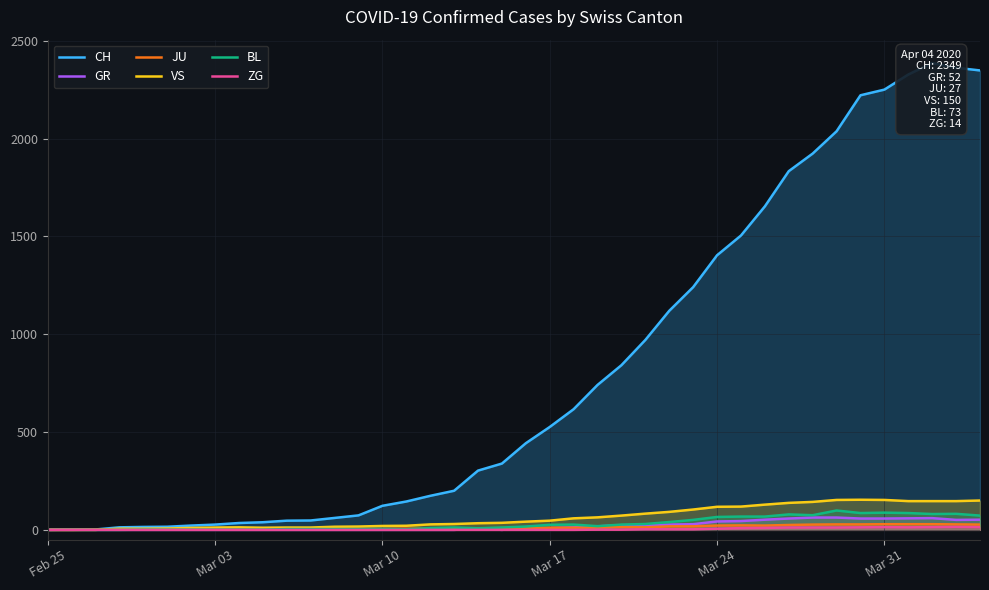

What is the sum of all BL values?

1259